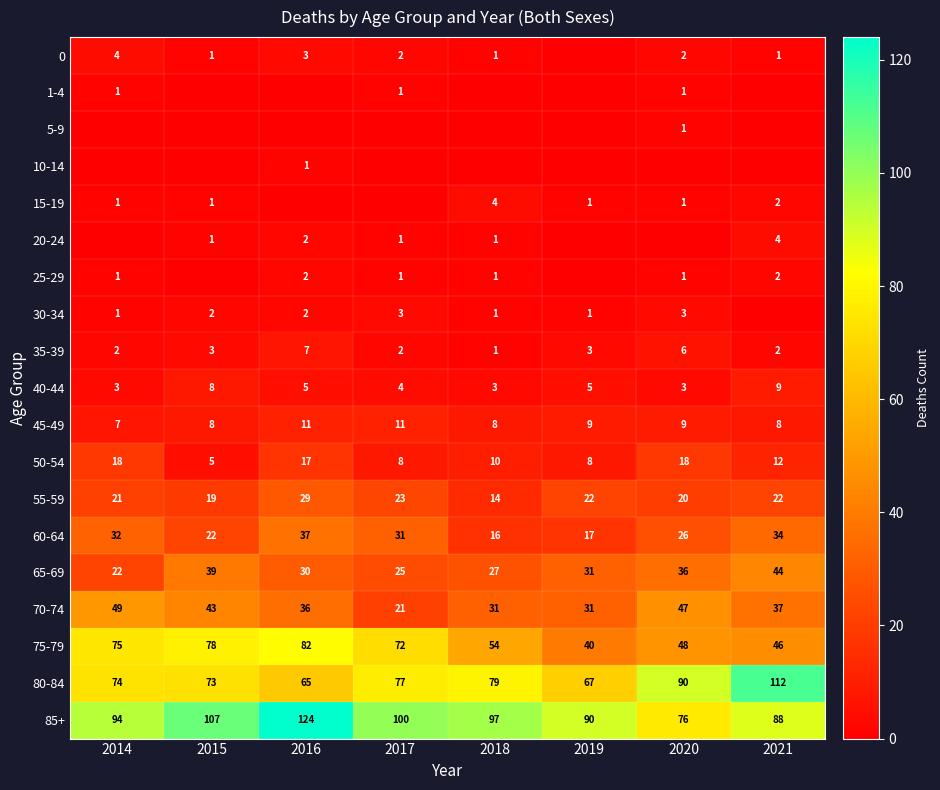

Where is 65-69 nearest to the value 33?

2019